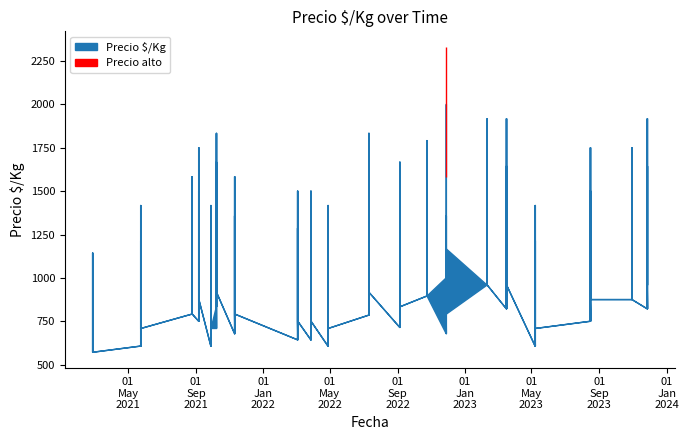

How many interior local peaks does the Precio_min series have?

12